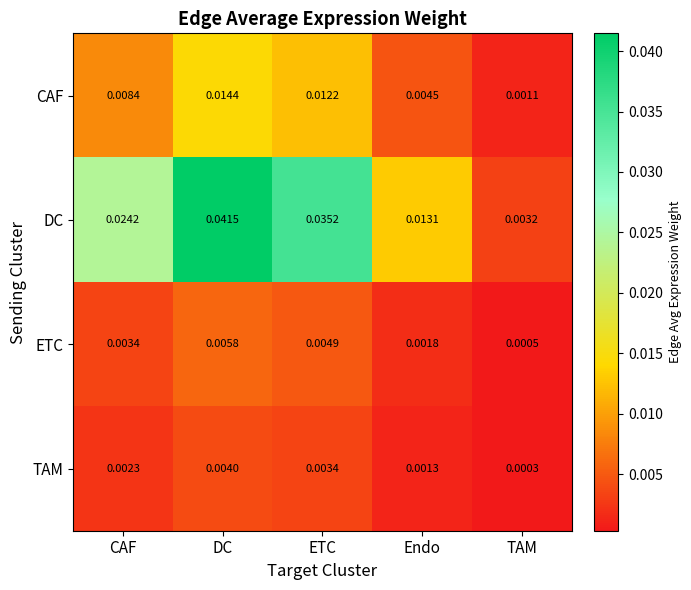

At which category is the sum across all series the highest?

DC